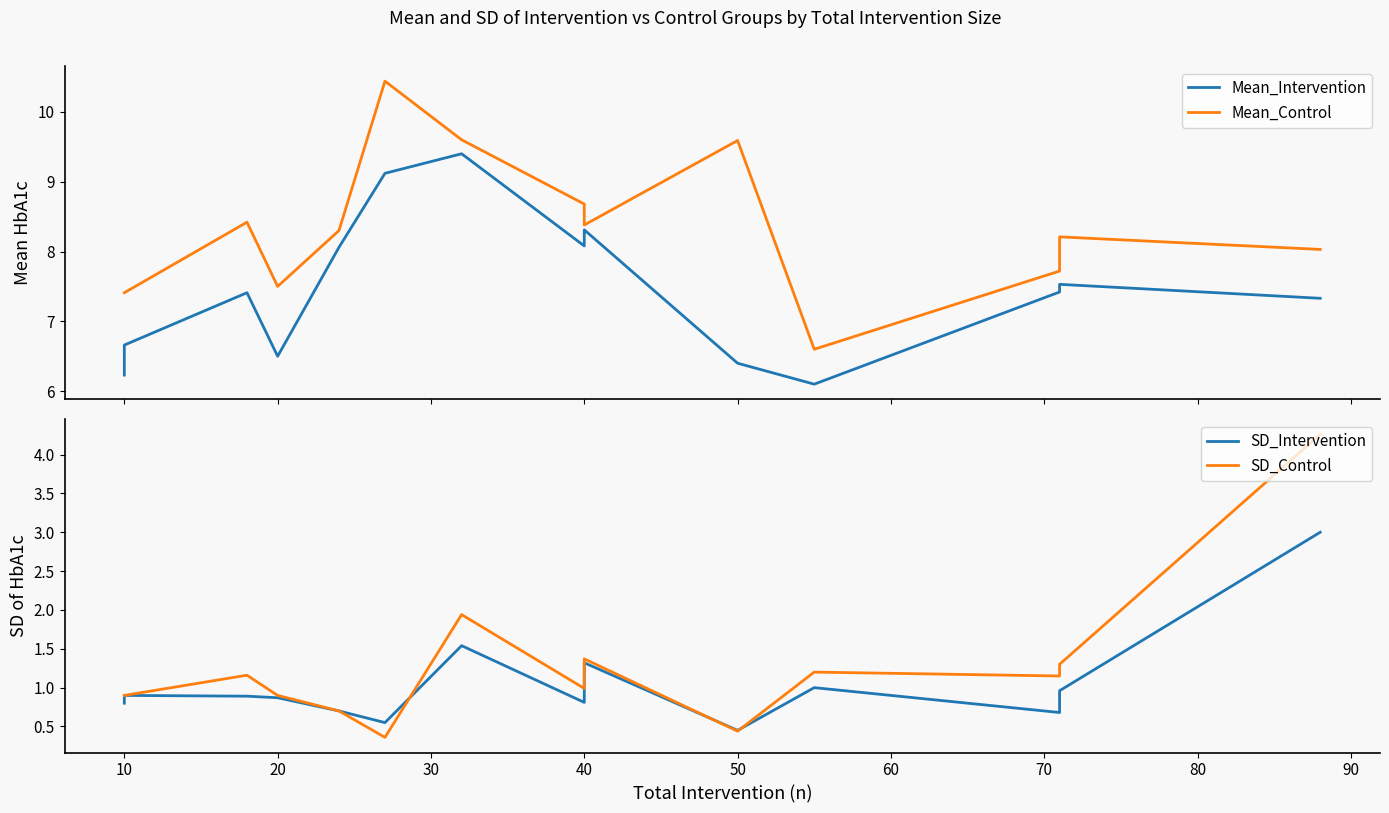

What is the highest value of the SD_Control series?

4.3